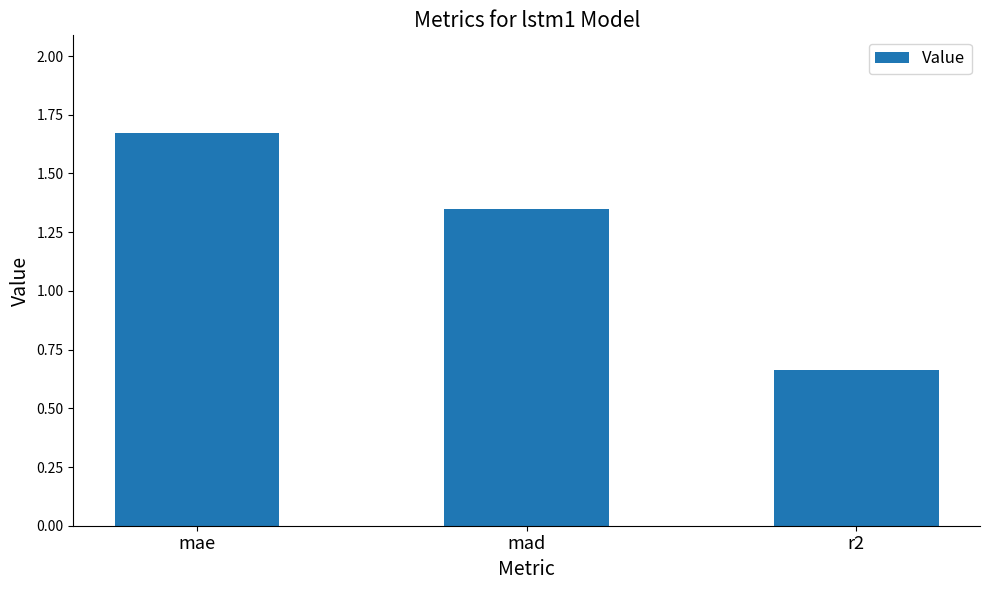

What is the label of the 1st bar from the left?

mae